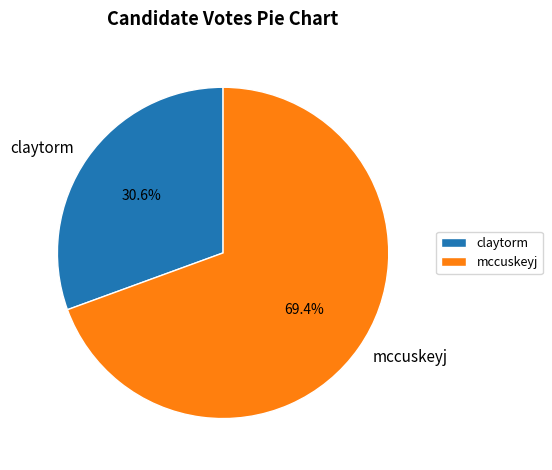

To the nearest percent, what is the combined percentage of mccuskeyj and claytorm?

100%